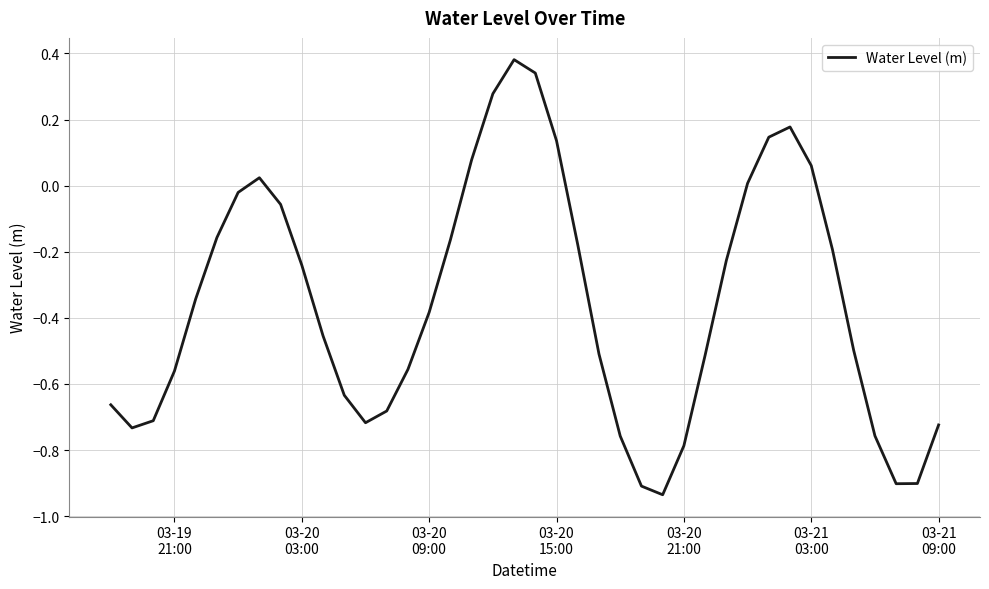

What is the difference between the maximum and minimum values?

1.3